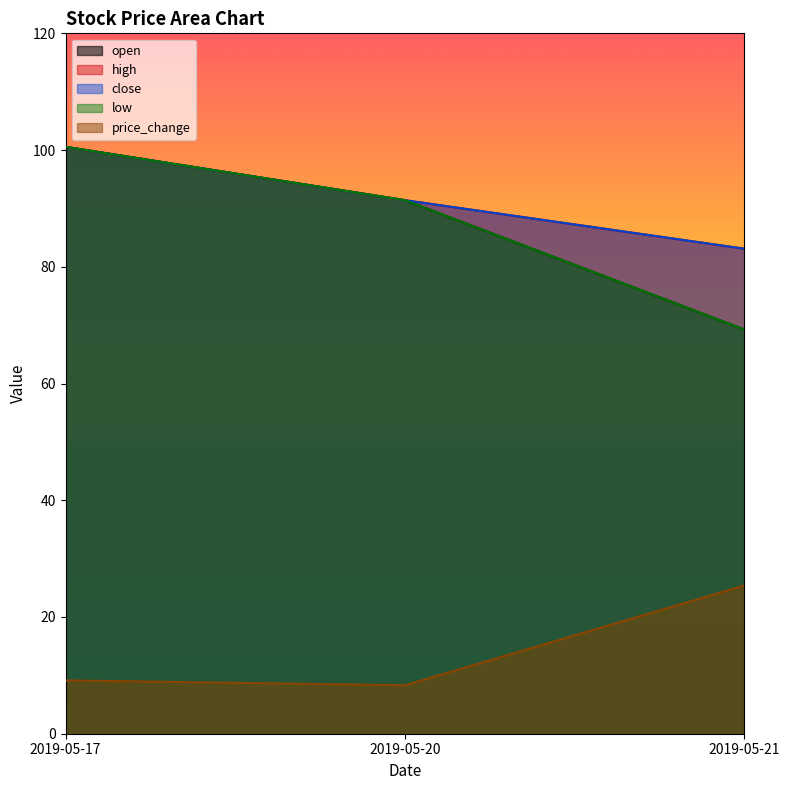

True or false: price_change has a value of 4.5 at 2019-05-20.

False